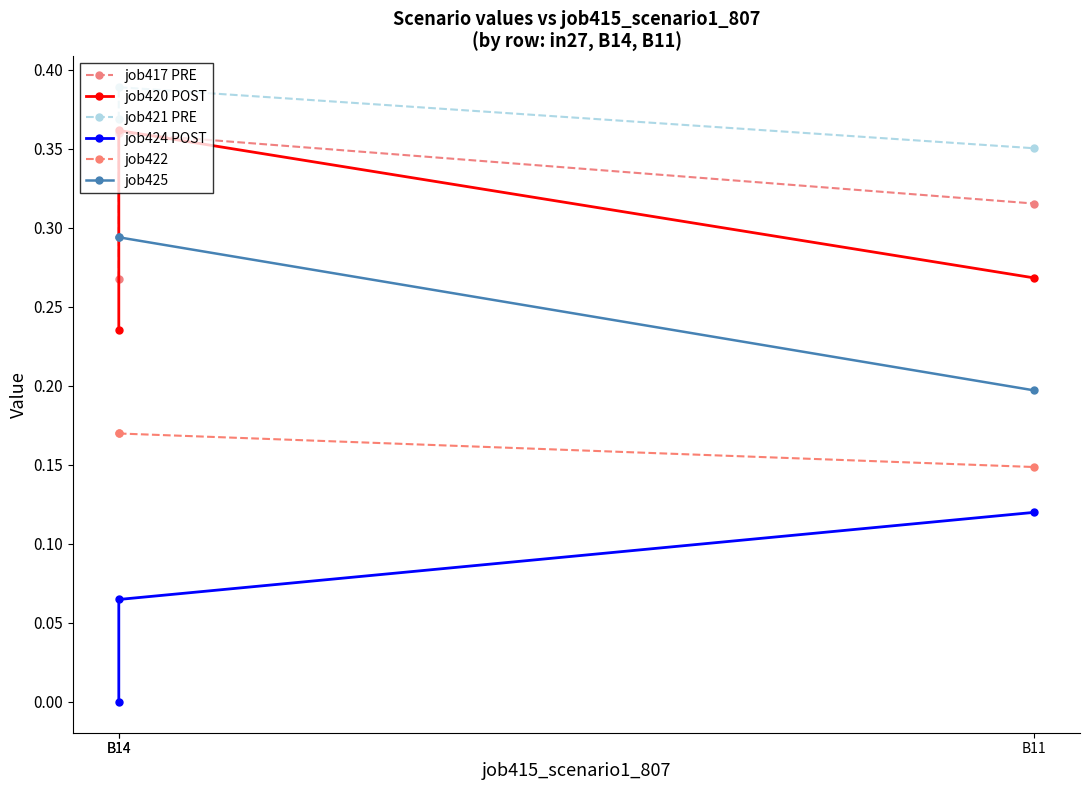

Reading left to right, list all the values displayed in this chart.

job417 PRE: 0.3	0.4	0.3
job420 POST: 0.2	0.4	0.3
job421 PRE: 0.4	0.4	0.4
job424 POST: 0.0	0.1	0.1
job422: 0.2	0.2	0.1
job425: 0.3	0.3	0.2